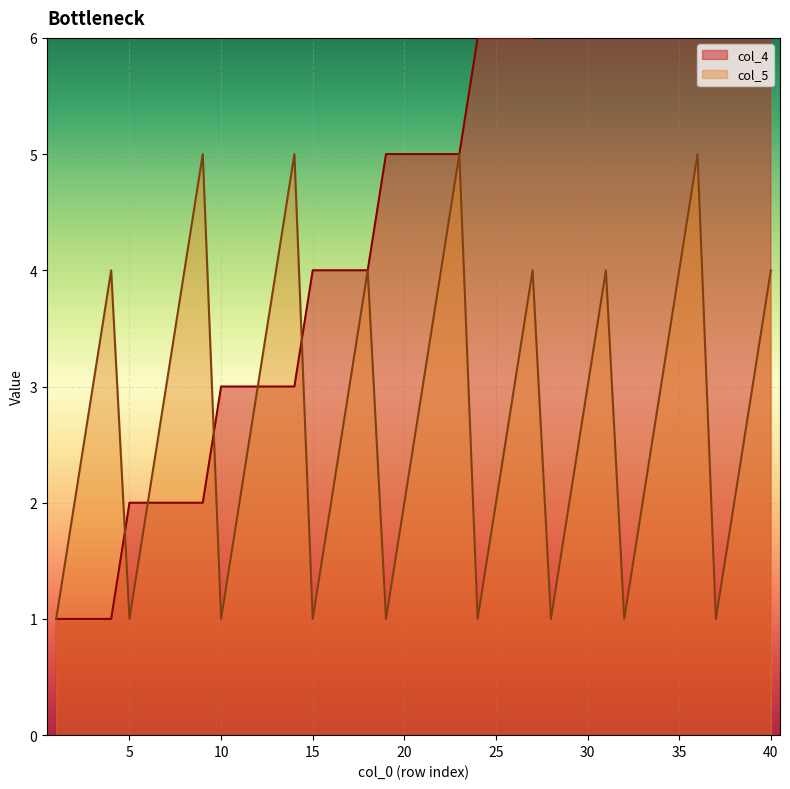

Which series has the largest range (max minus min)?

col_4